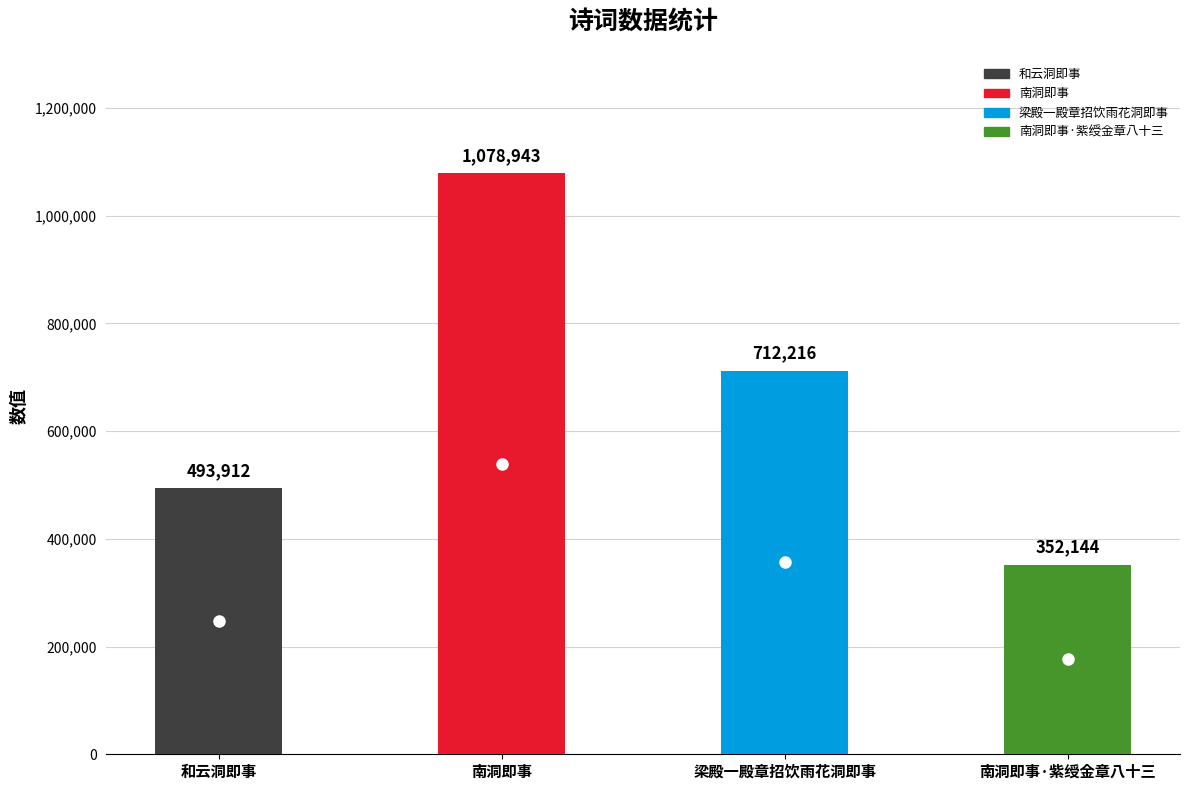

Between 南洞即事 and 南洞即事·紫绶金章八十三, which is larger?

南洞即事